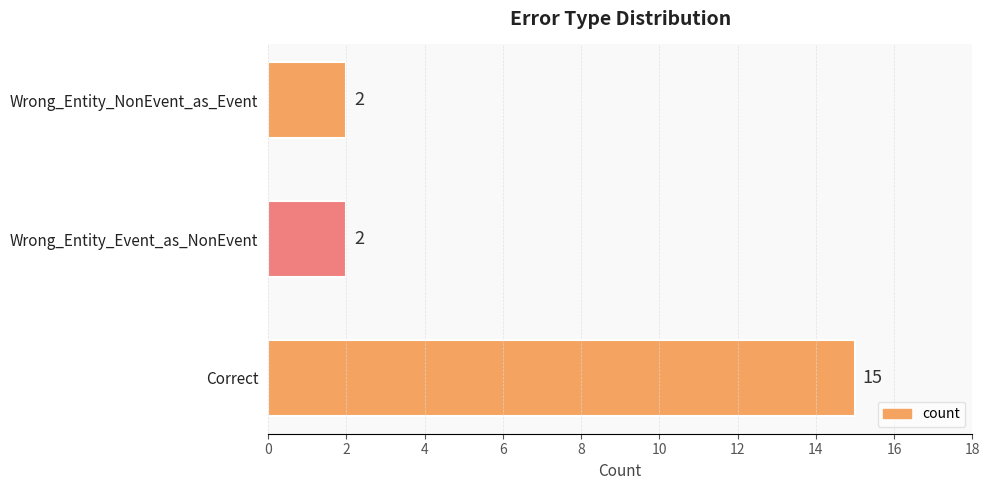

Count the values in the range 2 to 15.

3